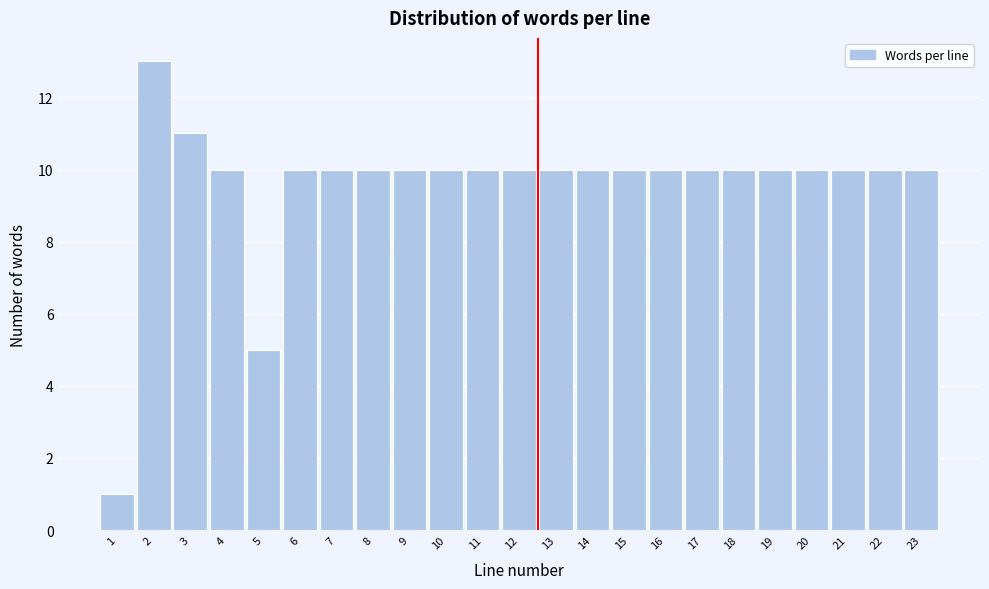

Reading left to right, extract all data points from this chart.

1=1	2=13	3=11	4=10	5=5	6=10	7=10	8=10	9=10	10=10	11=10	12=10	13=10	14=10	15=10	16=10	17=10	18=10	19=10	20=10	21=10	22=10	23=10